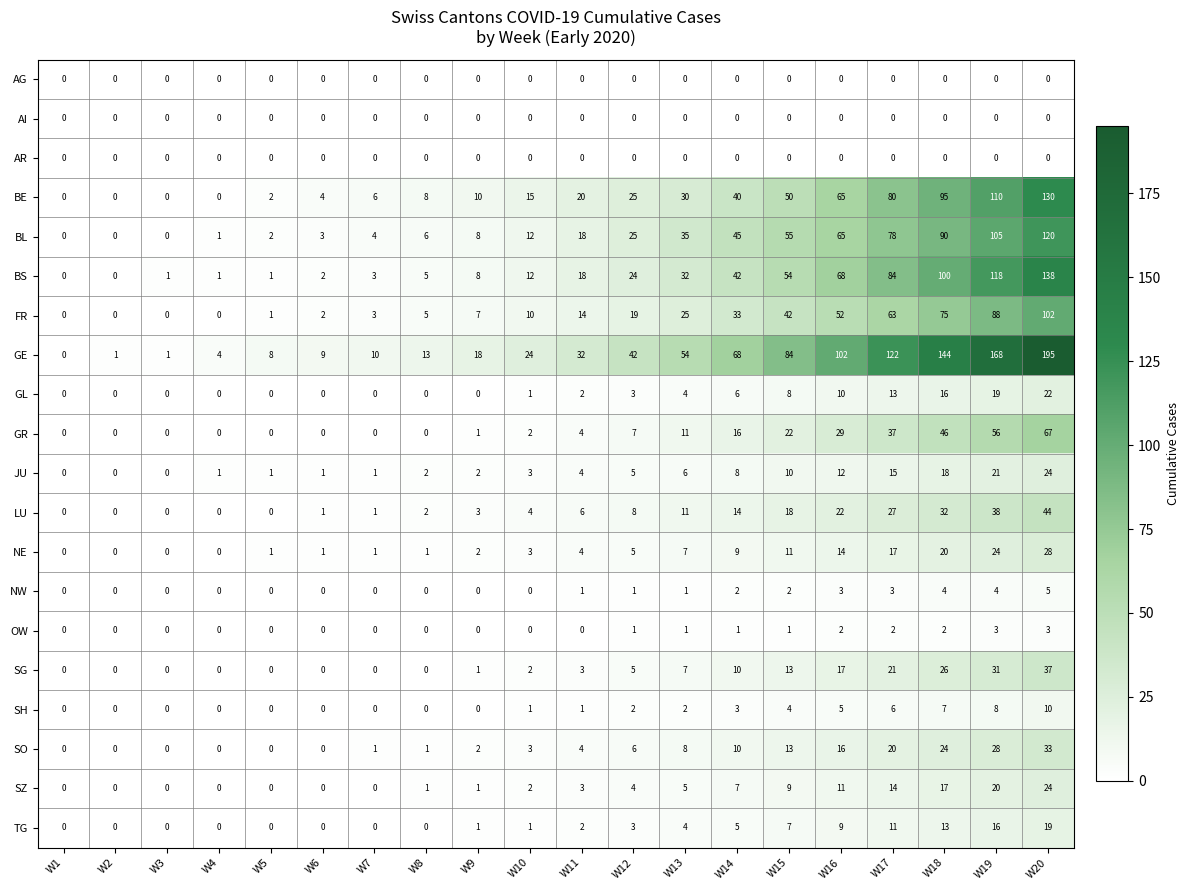

The FR series shows 11 at W9. True or false?

False